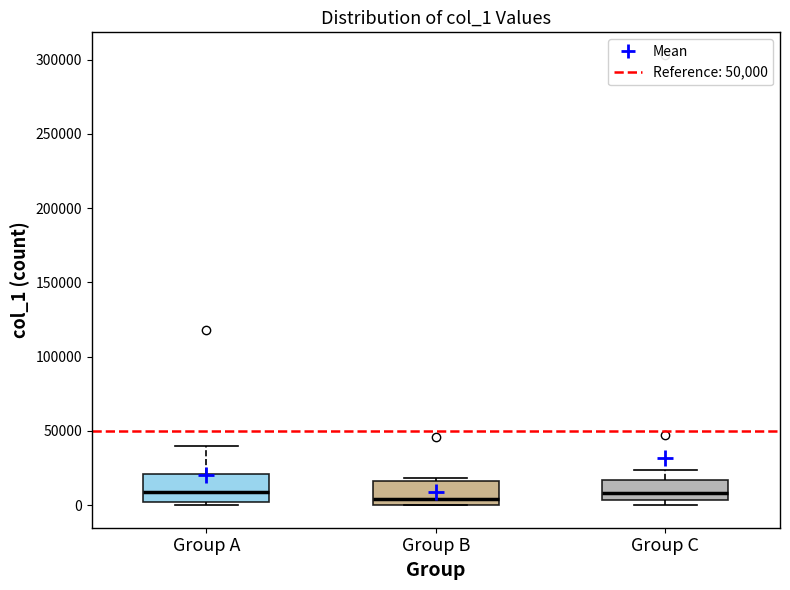

Reading left to right, read every box against the y-axis: the position of its median line, the range the box covers, and the ends of its whiskers. The values are not printed on the chart, so give them approximately, as read against the axis.

Group A: median 10000, box 0 to 20000, whiskers 0 (just below the box's lower edge) to 40000
Group B: median 5000, box 0 to 15000, whiskers 0 to 20000
Group C: median 10000, box 5000 to 15000, whiskers 0 to 25000